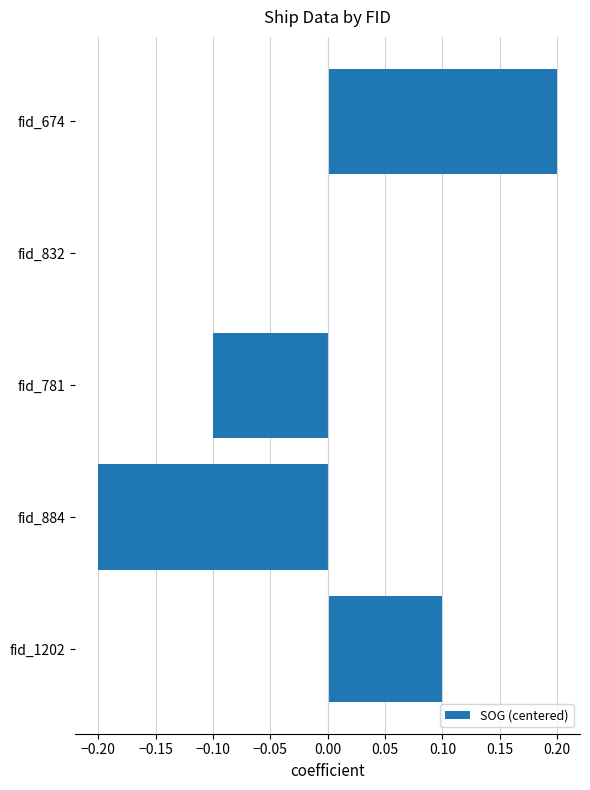

Is it true that the value at fid_884 is -0.2?

True